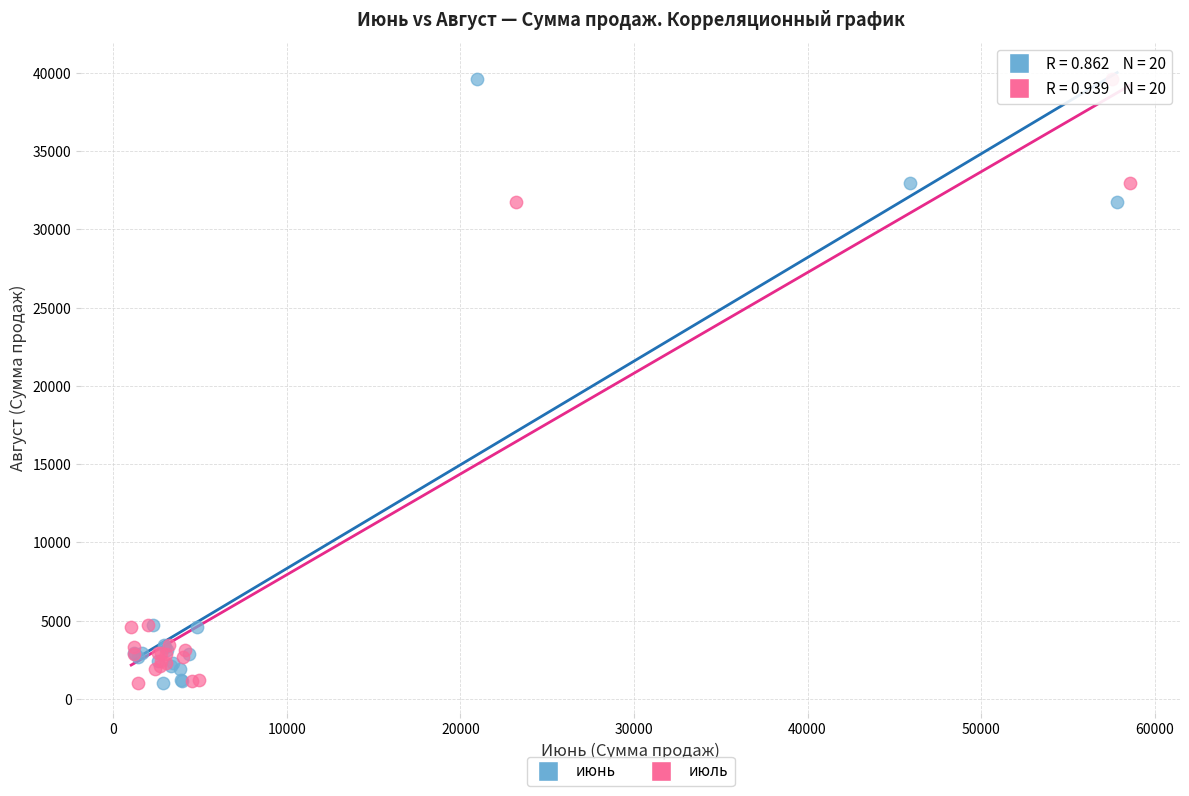

What are all the series names shown in the legend?

июнь, июль